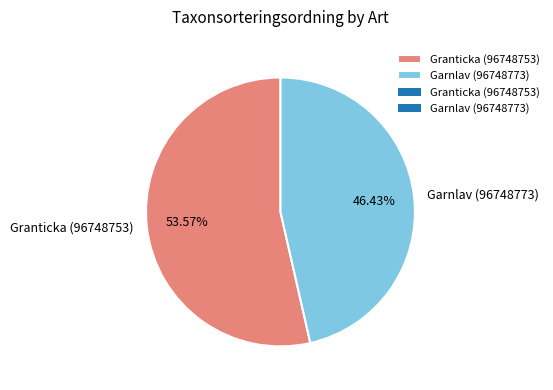

How much of the chart is everything except Granticka (96748753)?

46.4%